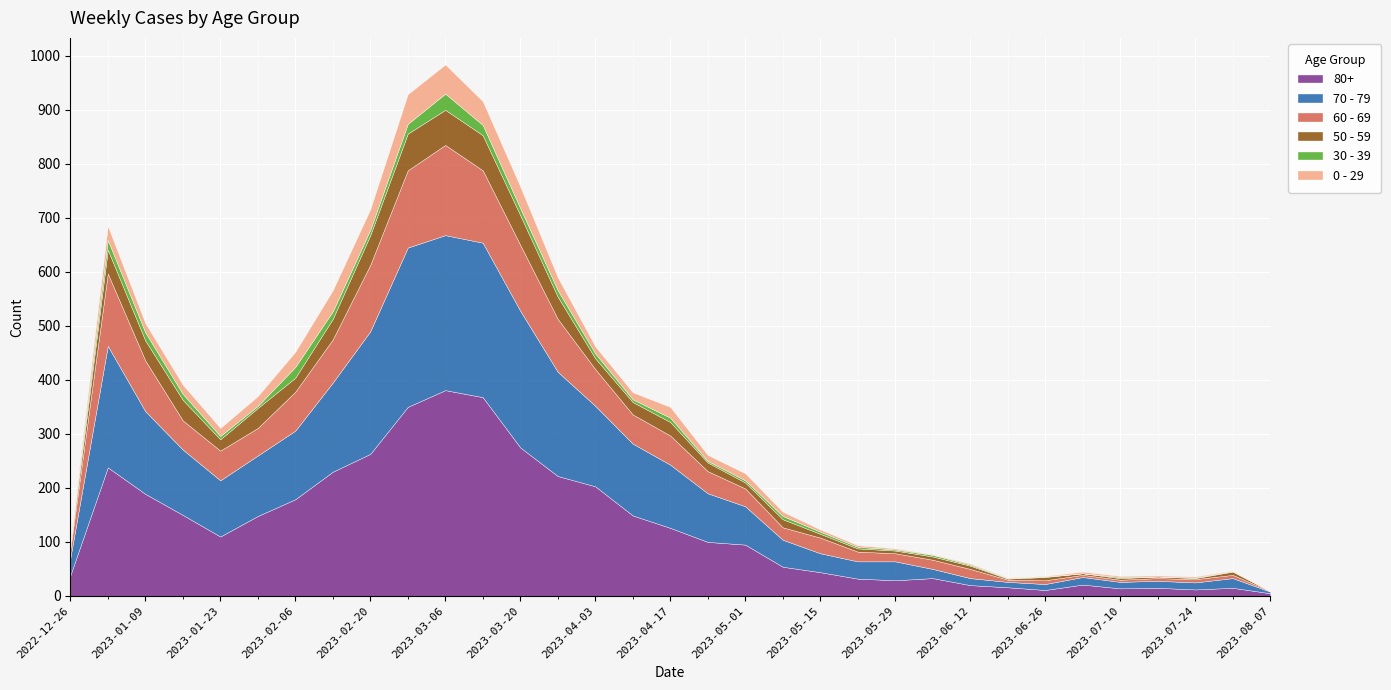

Is the value of 0 - 29 at 2023-07-17 greater than the value of 30 - 39 at 2023-02-13?

No